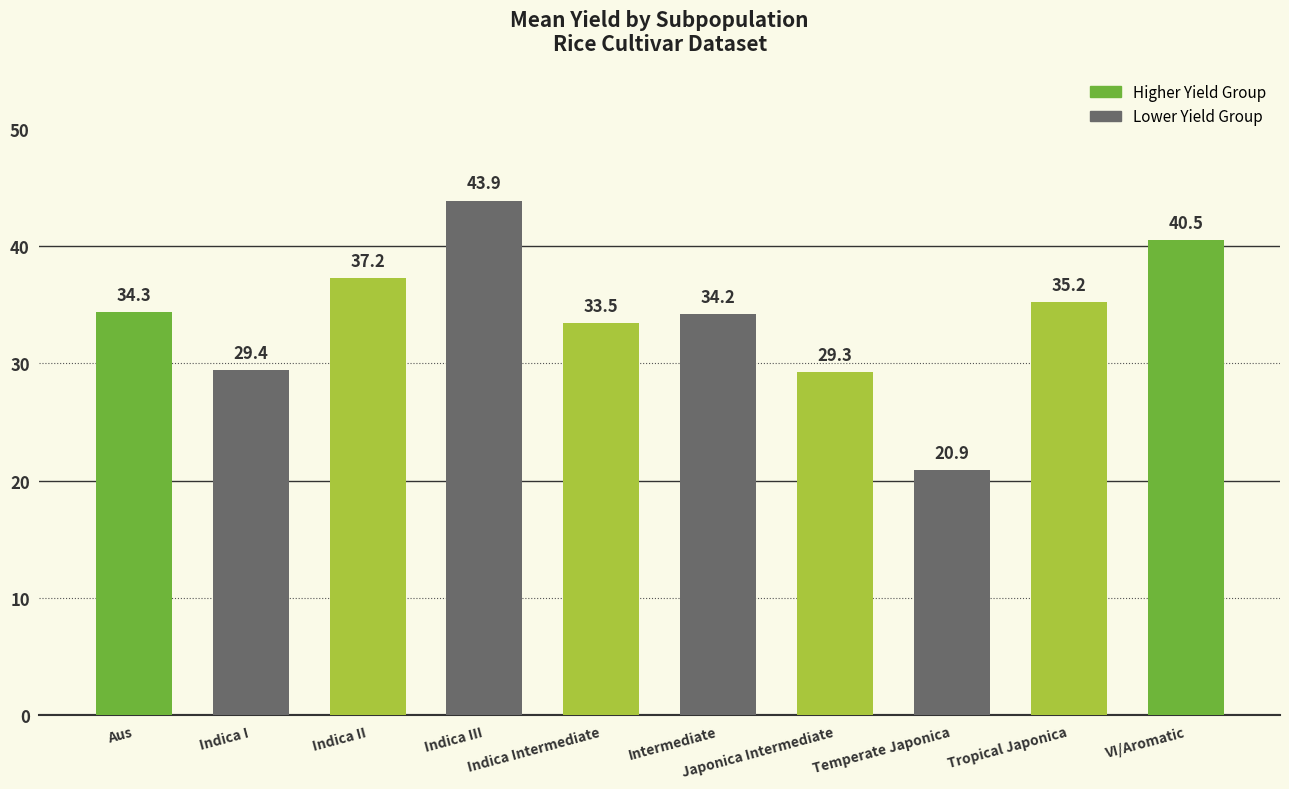

At which label does the data first exceed 34?

Aus